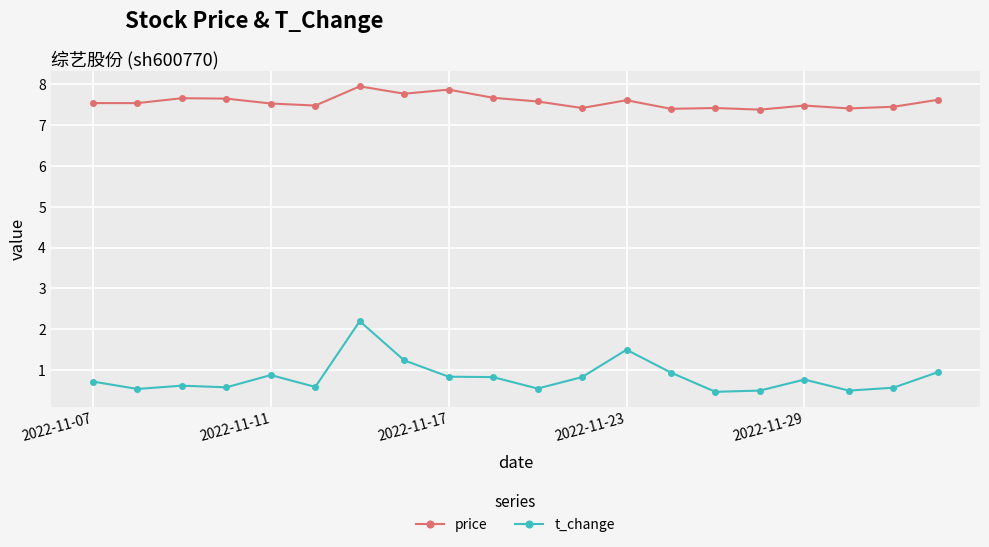

Rank the series by their maximum value, from lowest to highest.

t_change, price